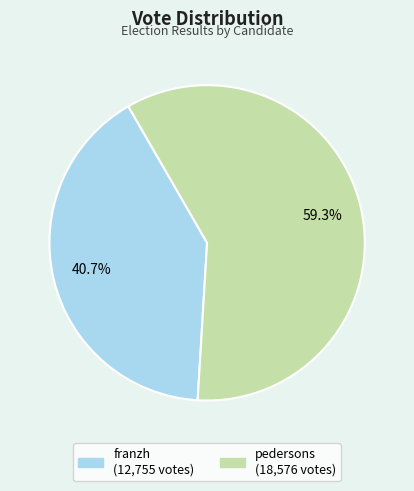

Which slice is the smallest?

franzh